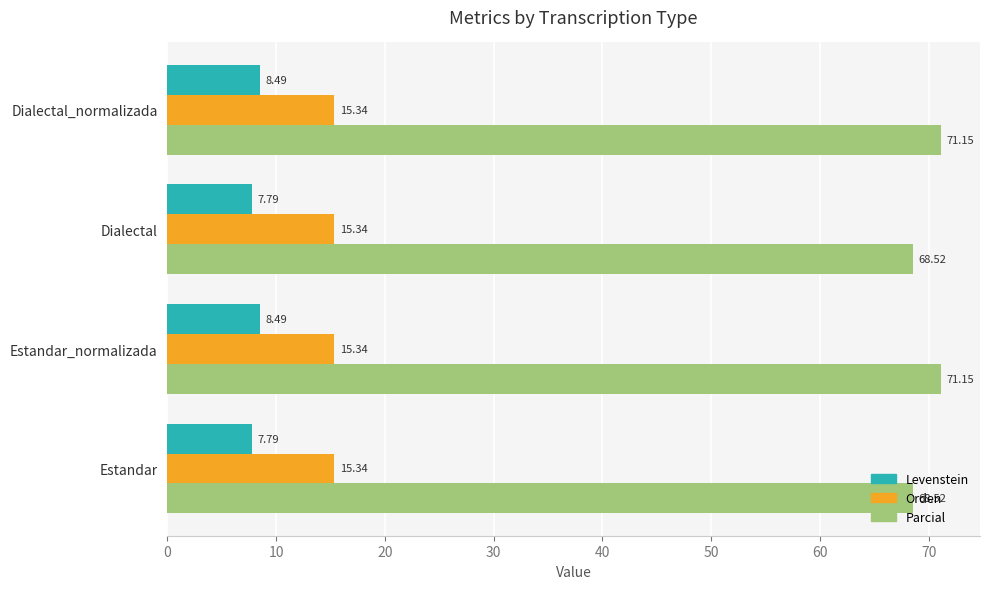

Which series has the largest range (max minus min)?

Parcial